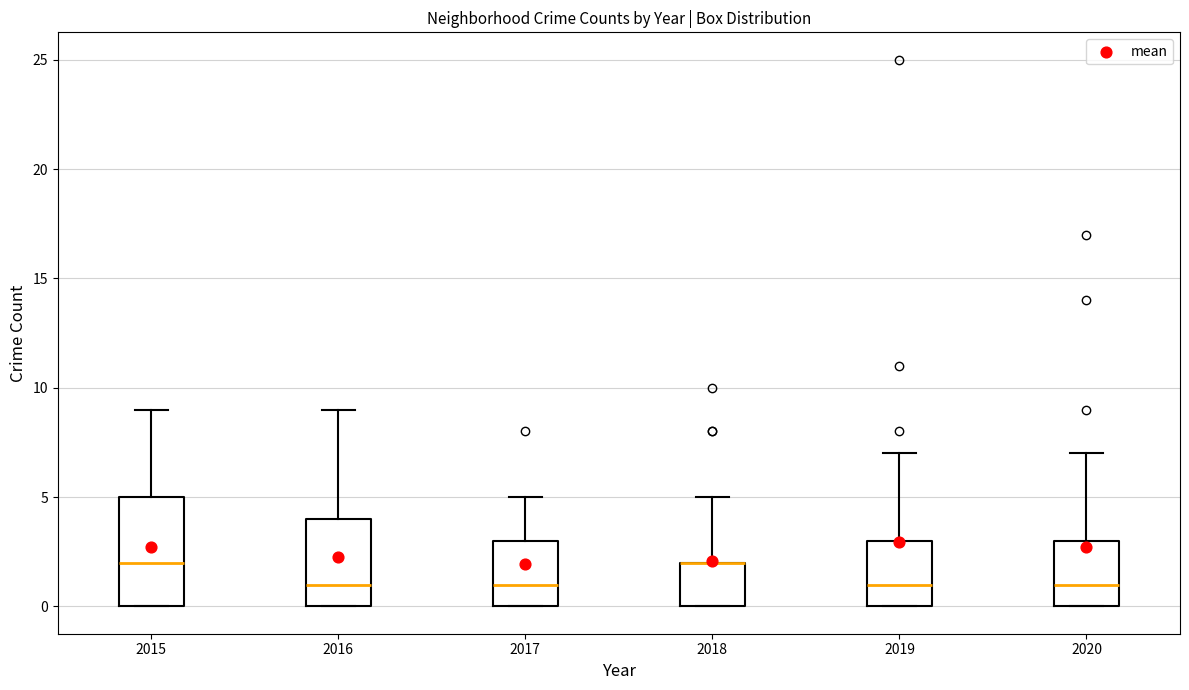

Comparing the boxes themselves (not the whiskers), which one is the tallest?

2015